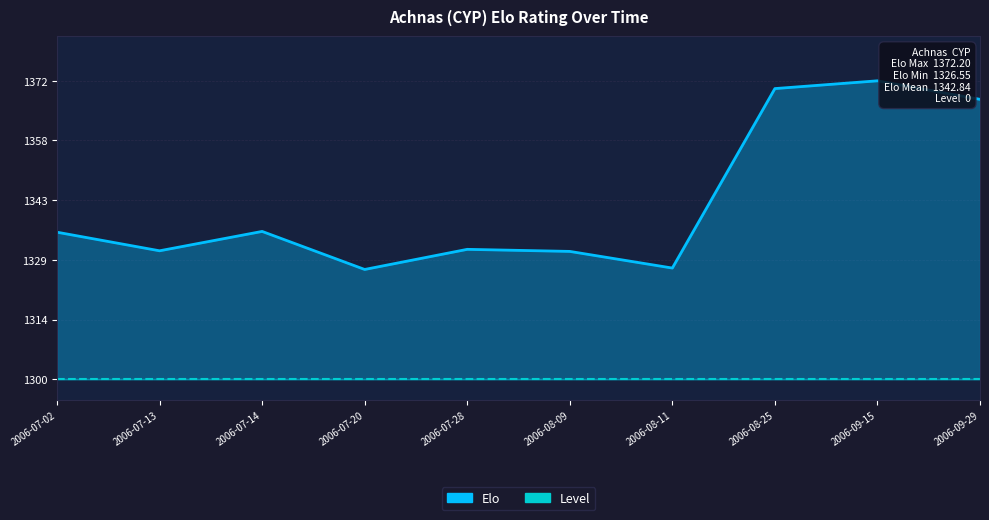

List the series in order of their peak value, lowest first.

Level, Elo